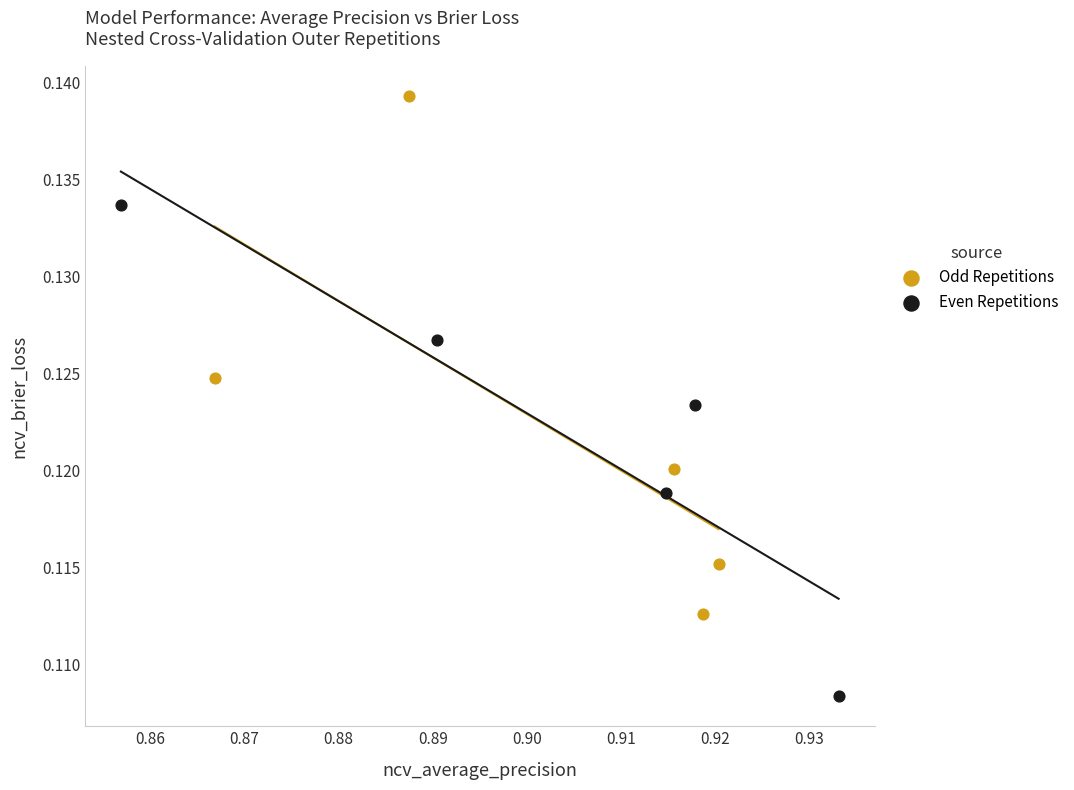

What are all the series names shown in the legend?

Odd Repetitions, Even Repetitions